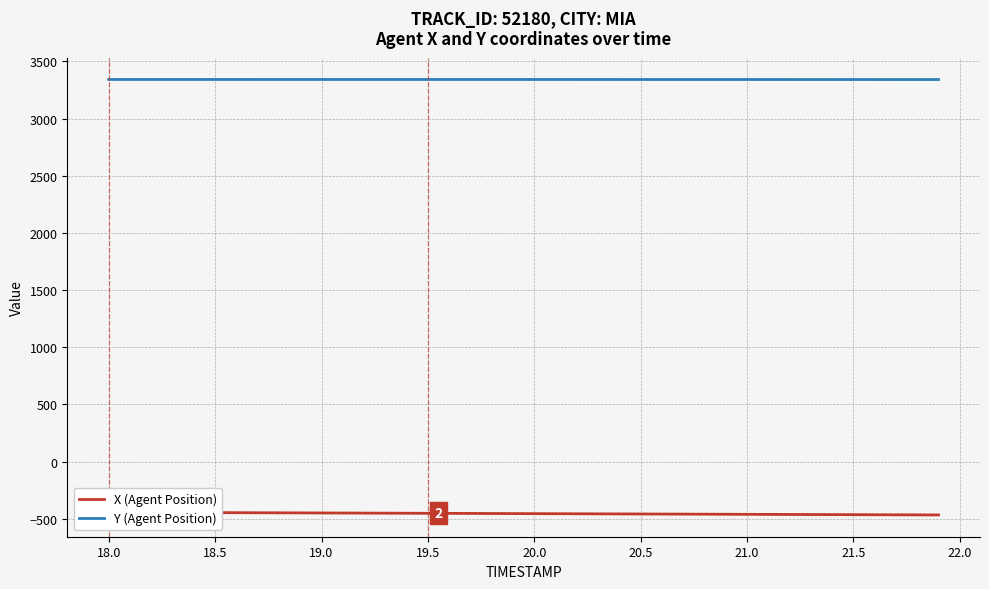

What is the minimum value for Y (Agent Position)?

3342.0